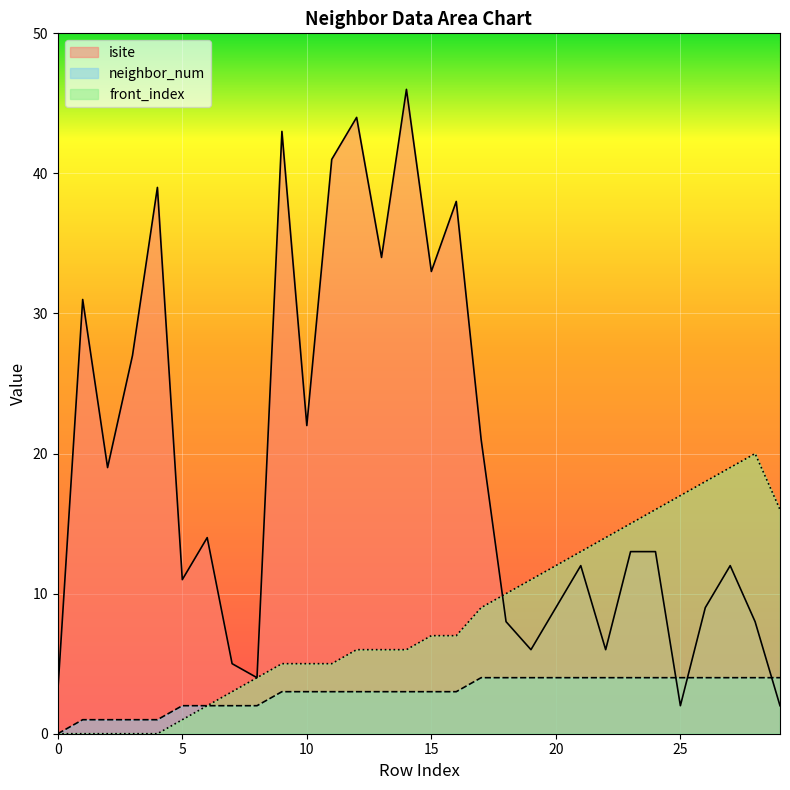

True or false: front_index and neighbor_num intersect in this chart.

False